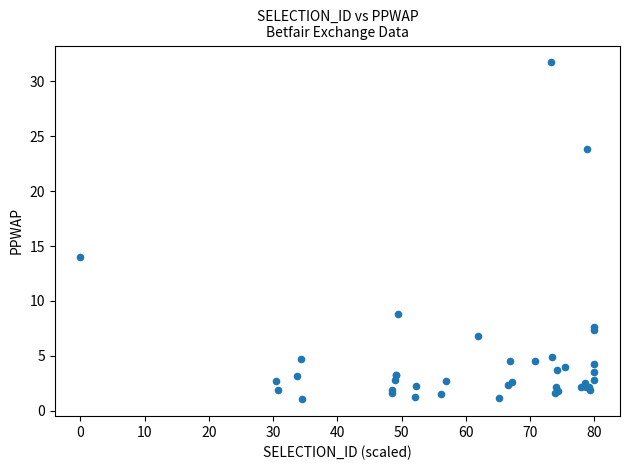

What Y value in the scatter plot is closest to 16?

14.0